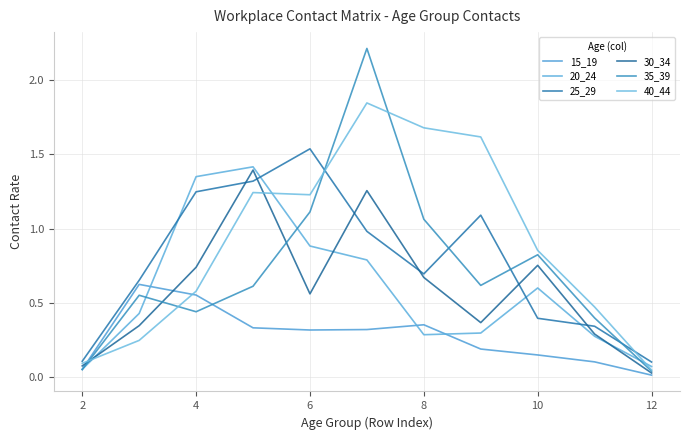

How many lines are shown in the chart?

6